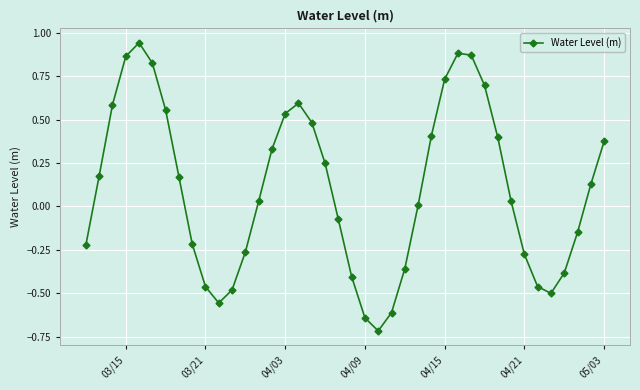

What is the difference between the maximum and minimum values?

1.7